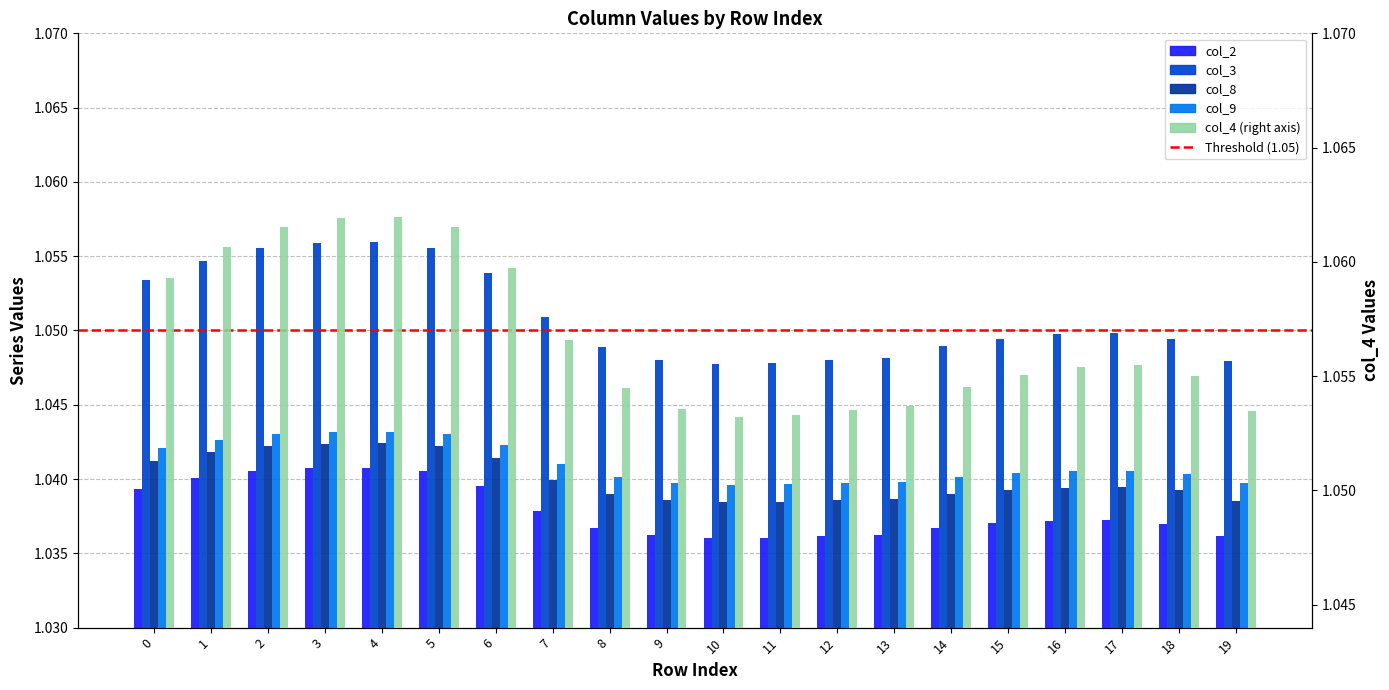

What is the sum of the col_2 values at 6 and 1?

2.1